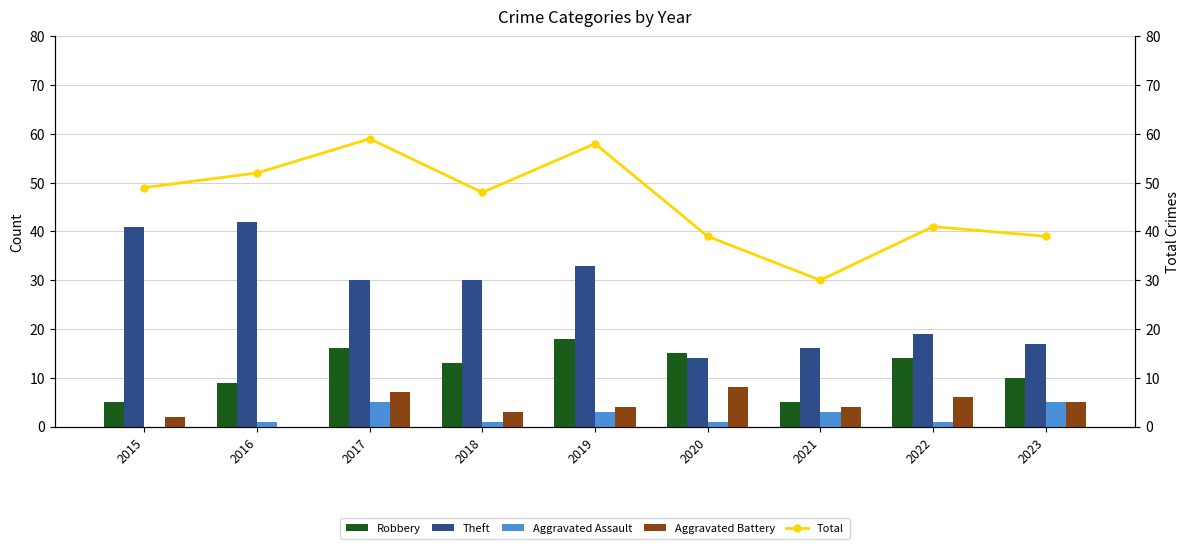

At which label does Aggravated Battery first exceed 4?

2017